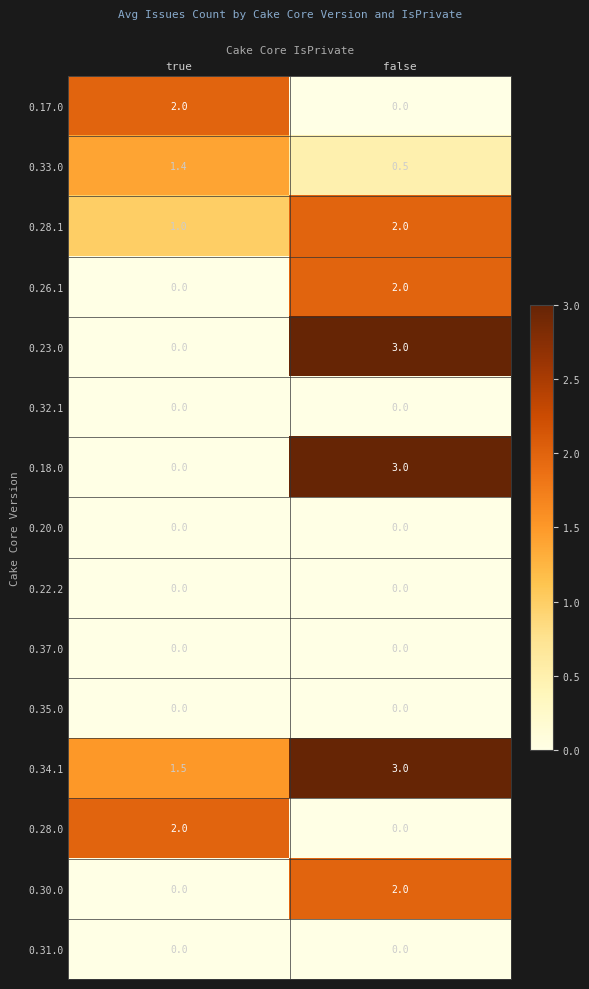

Is the value of 0.28.1 at false greater than the value of 0.31.0 at false?

Yes